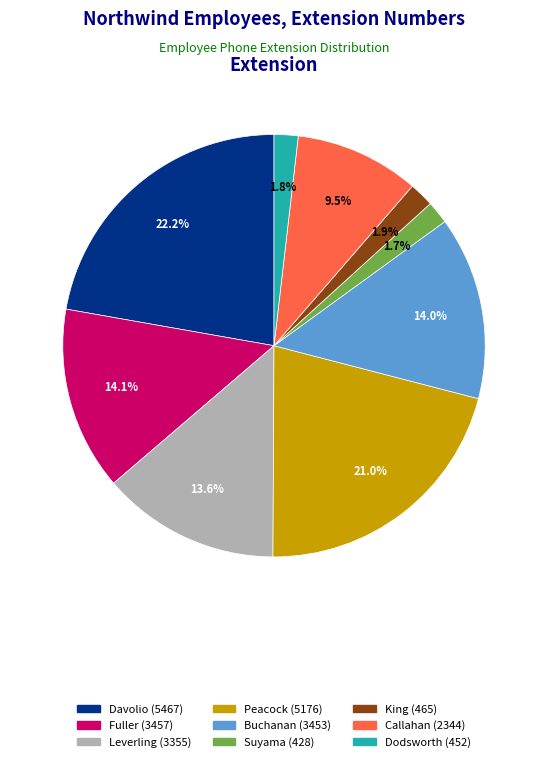

How many segments does this pie chart have?

9